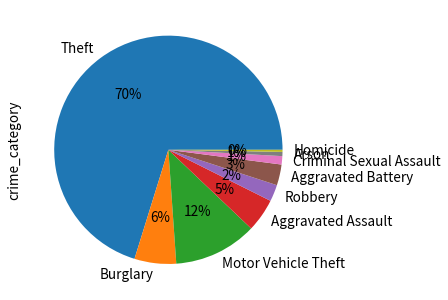

Which slice is the largest?

Theft